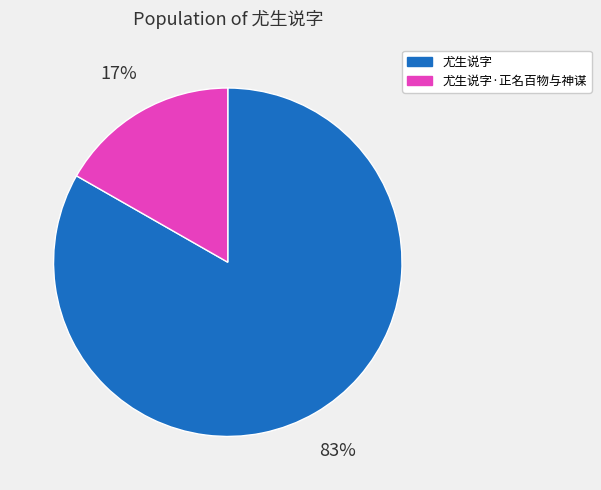

Does any single category account for the majority?

Yes